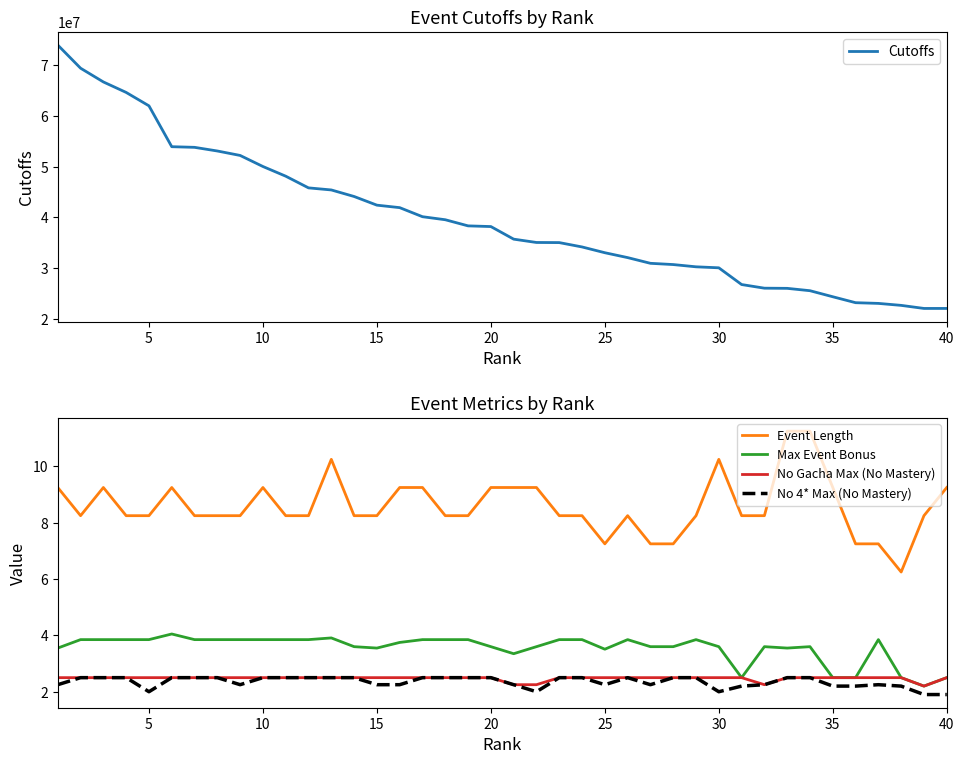

What is the maximum value for Cutoffs?

74000210